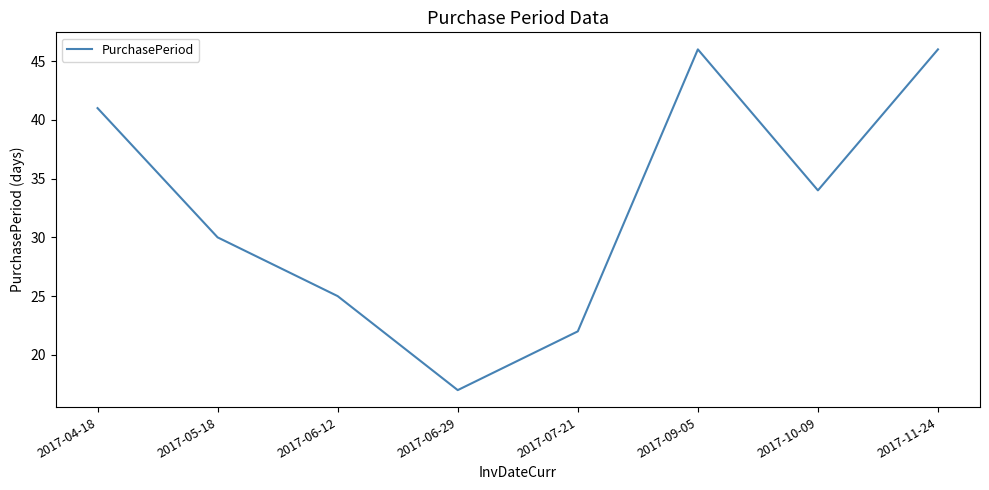

At which category does the data reach its first local peak?

2017-09-05